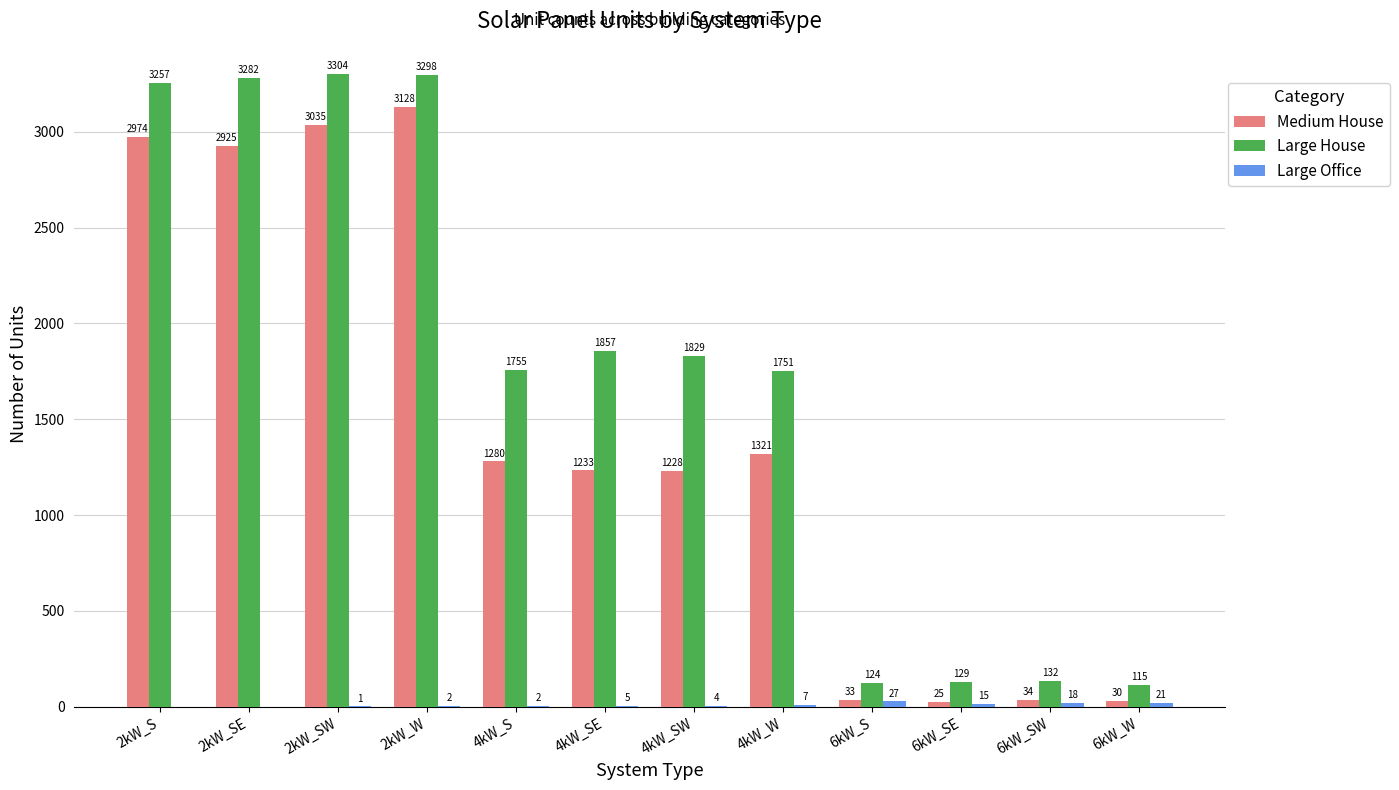

What is the maximum value shown in the chart?

3304